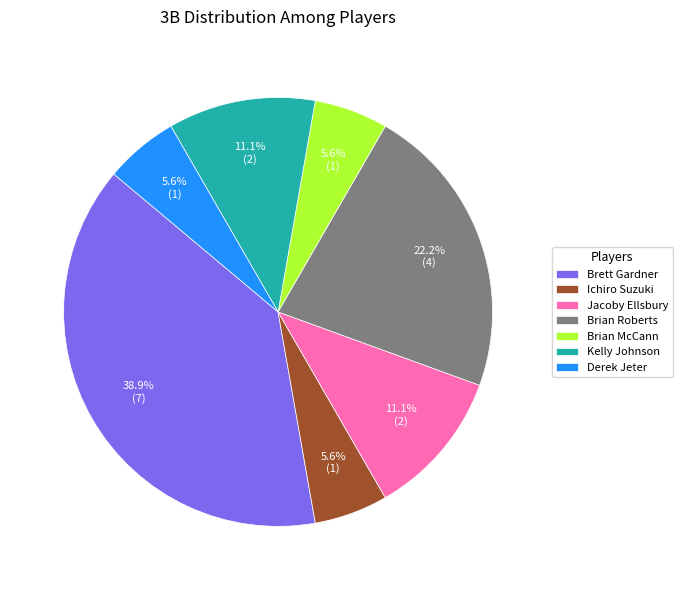

Does any single category account for the majority?

No